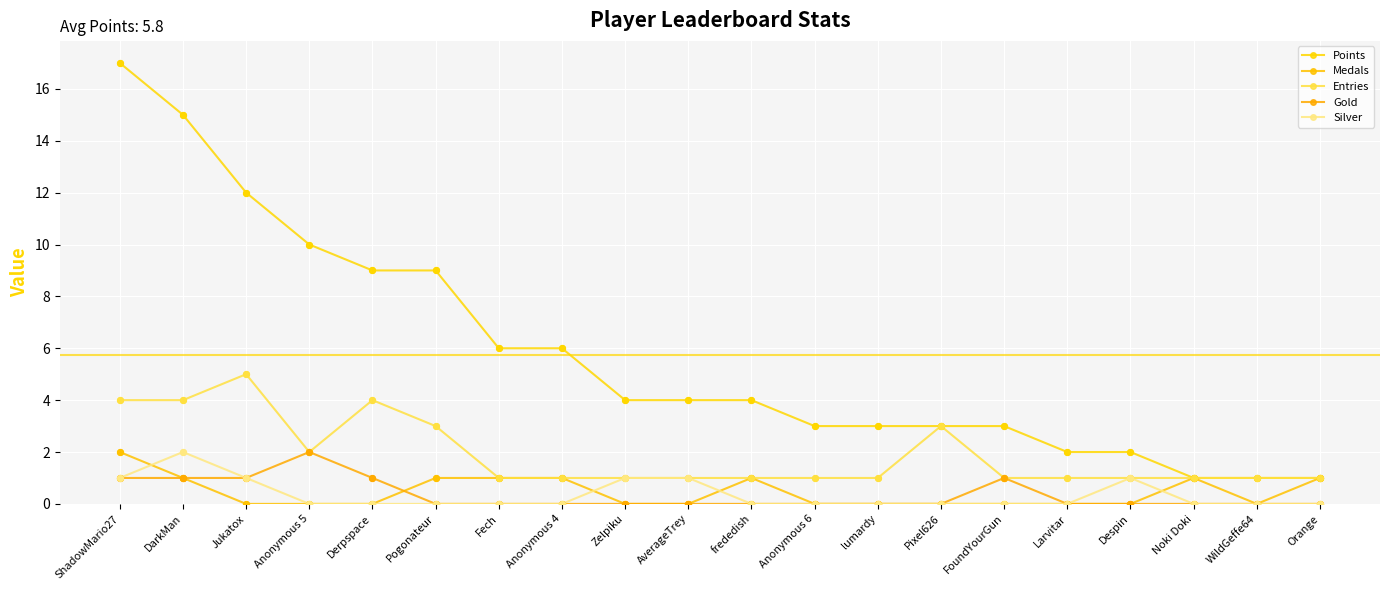

At which category is the sum across all series the highest?

ShadowMario27